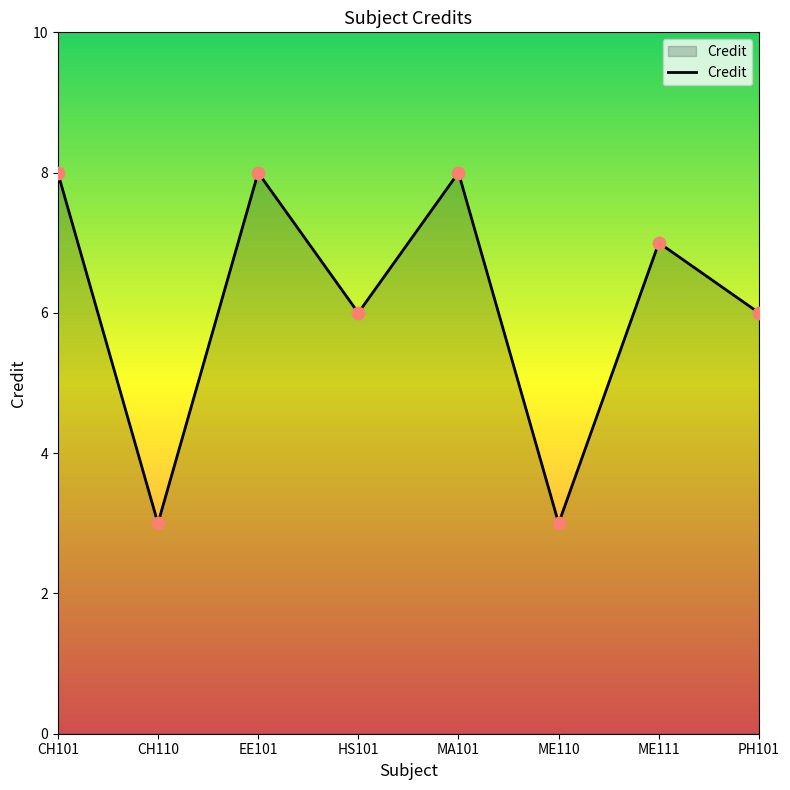

What is the change in value from EE101 to ME111?

-1